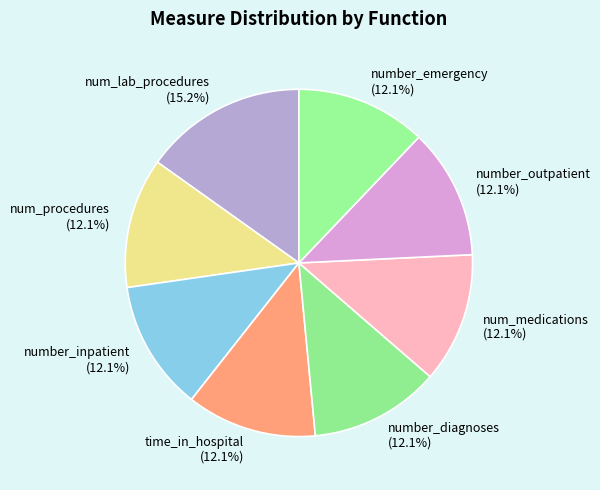

Is it true that number_emergency is 12% of the pie?

True